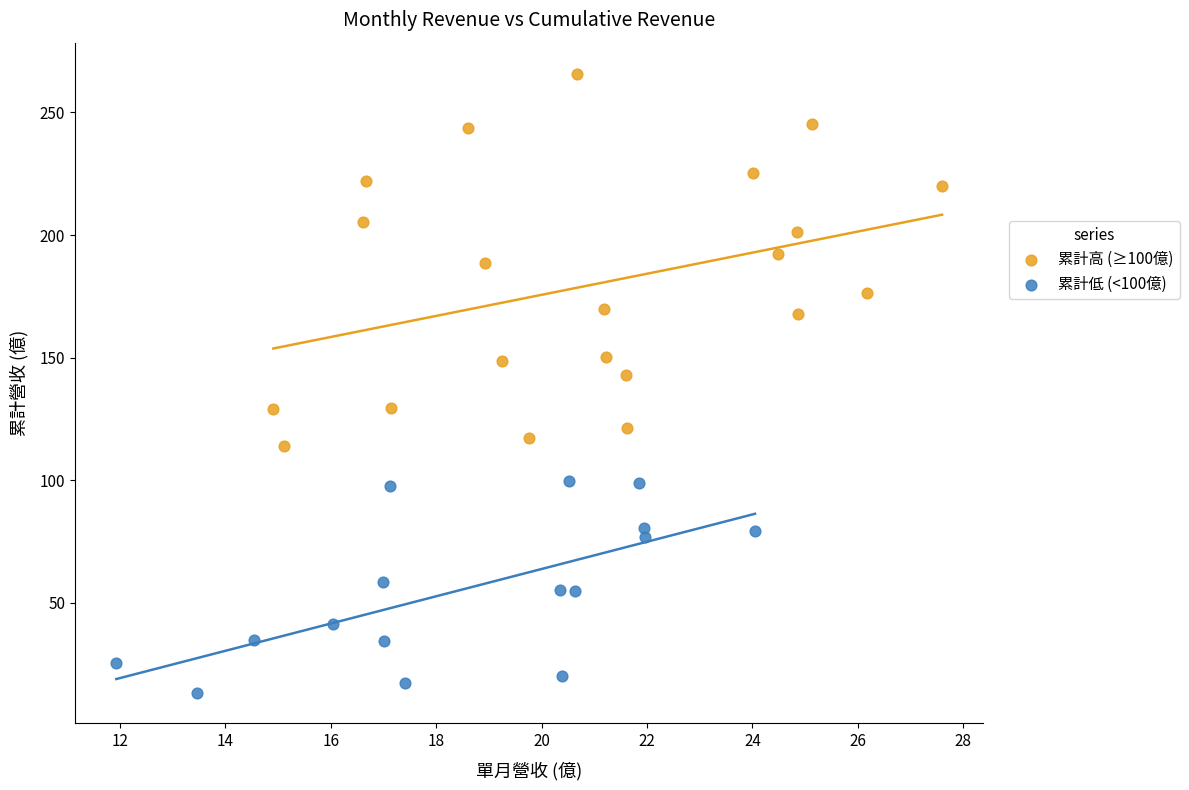

Which series contains the highest Y value?

累計高 (≥100億)